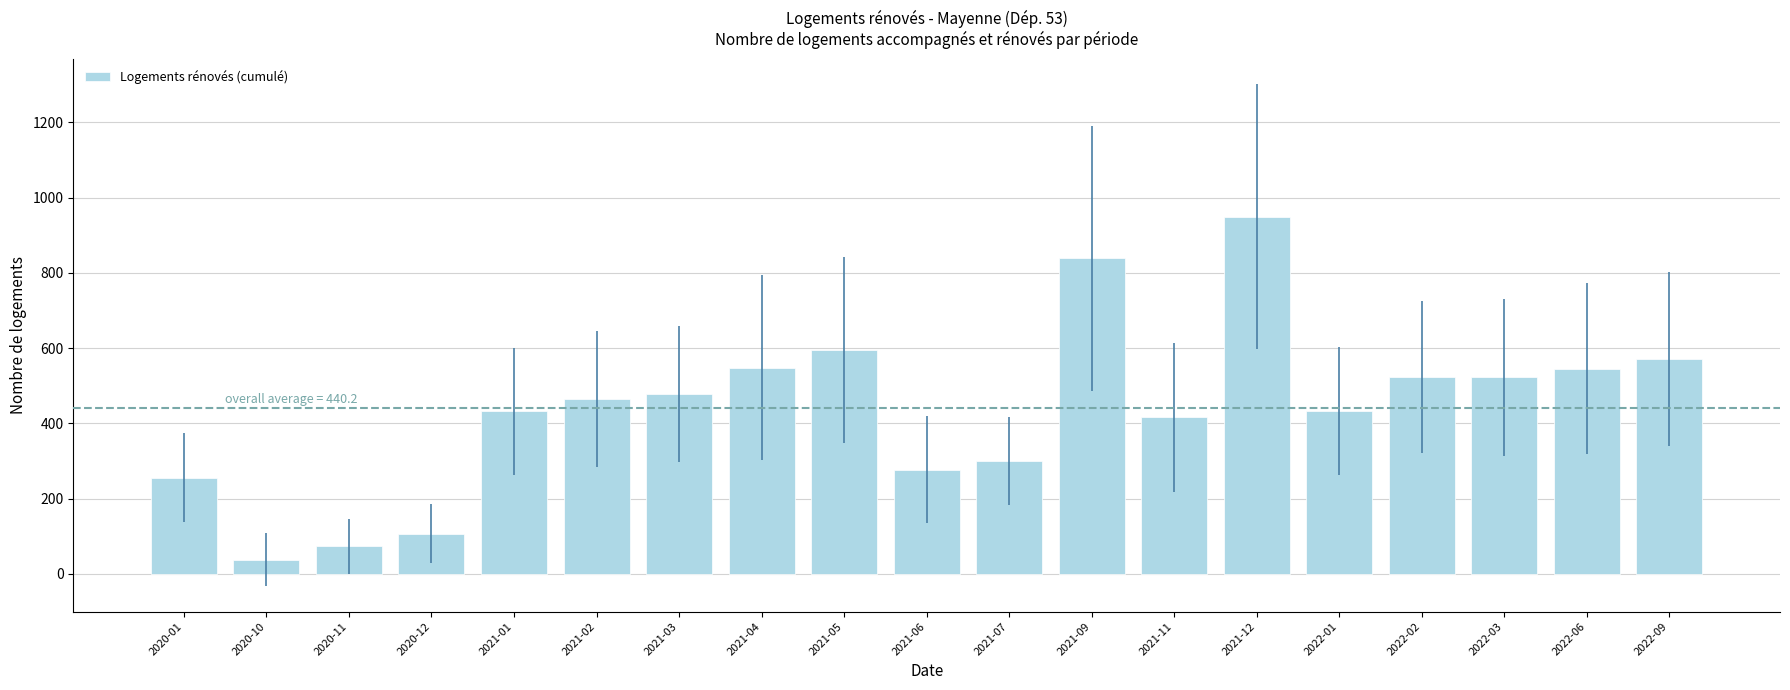

The value at 2022-06 is 965. True or false?

False